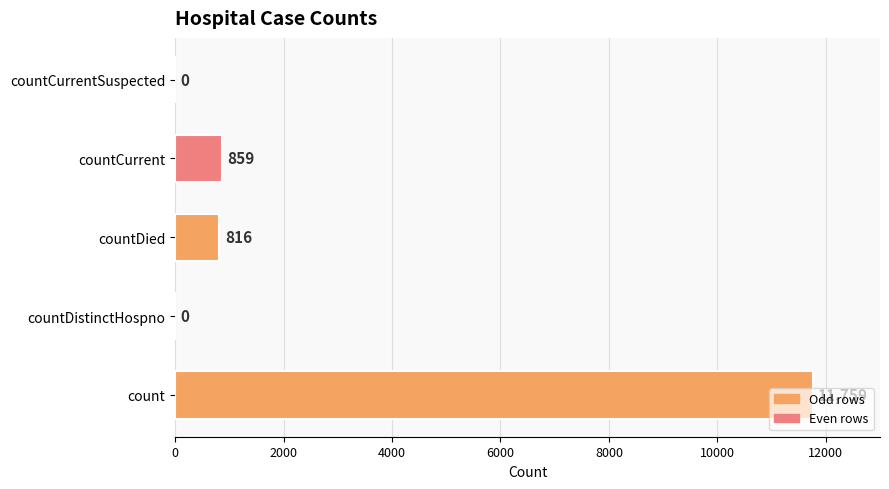

What is the change in value from countDistinctHospno to countCurrent?

+859